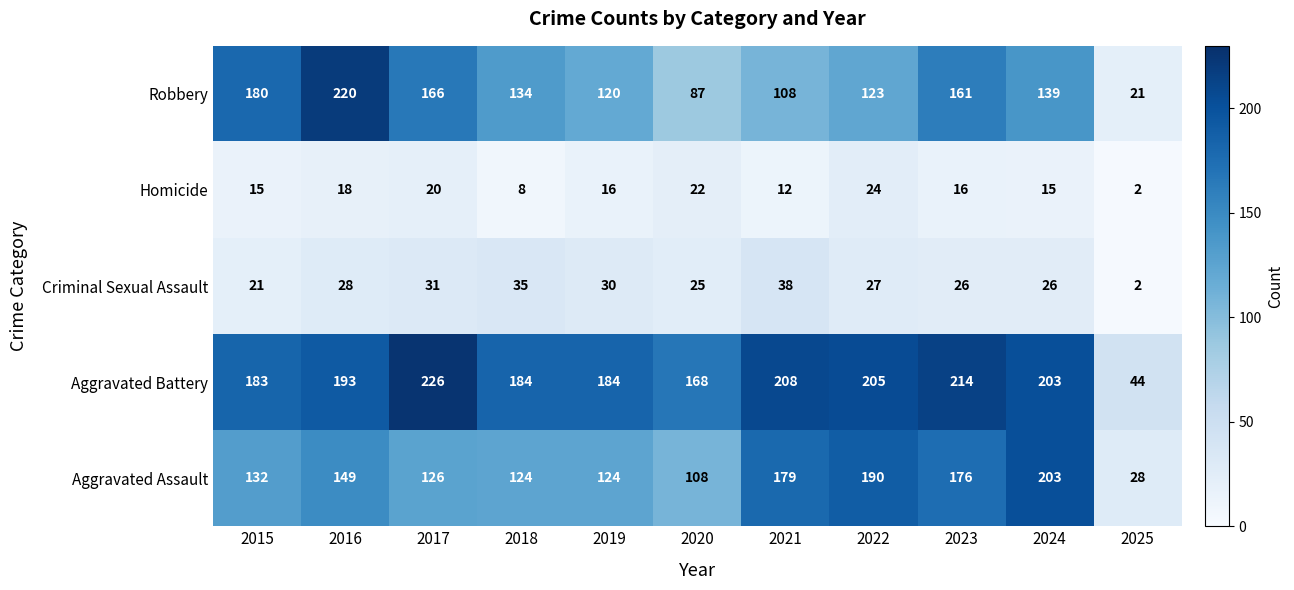

List the series in order of their peak value, highest first.

Aggravated Battery, Robbery, Aggravated Assault, Criminal Sexual Assault, Homicide